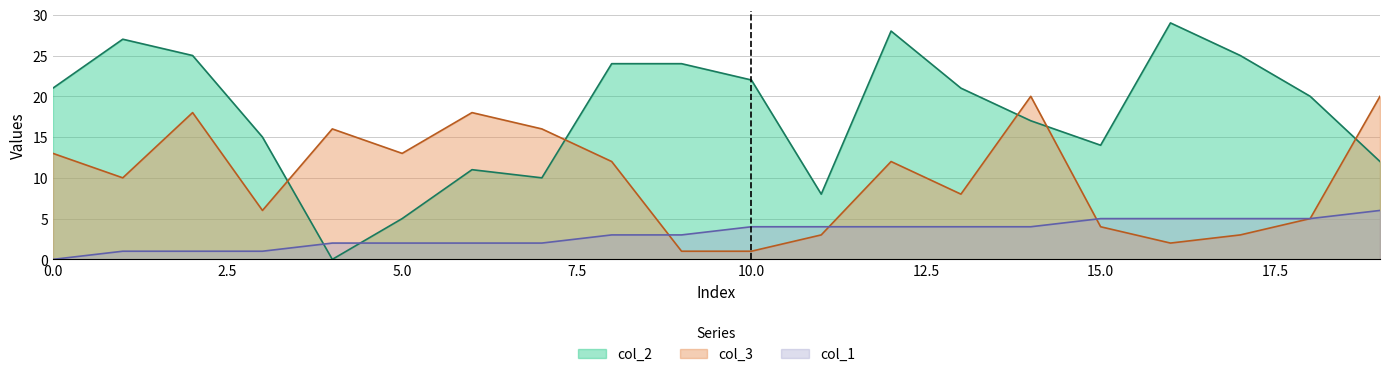

Rank the categories by col_2 value from lowest to highest.

4, 5, 11, 7, 6, 19, 15, 3, 14, 18, 0, 13, 10, 8, 9, 2, 17, 1, 12, 16